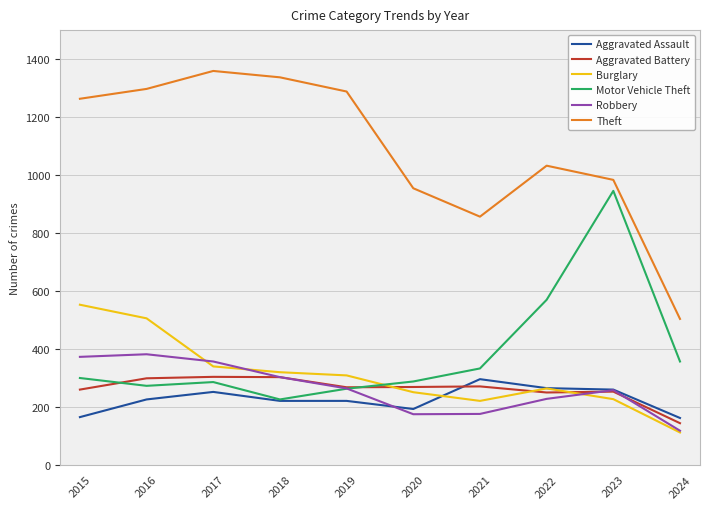

How many data points does each series have?

10